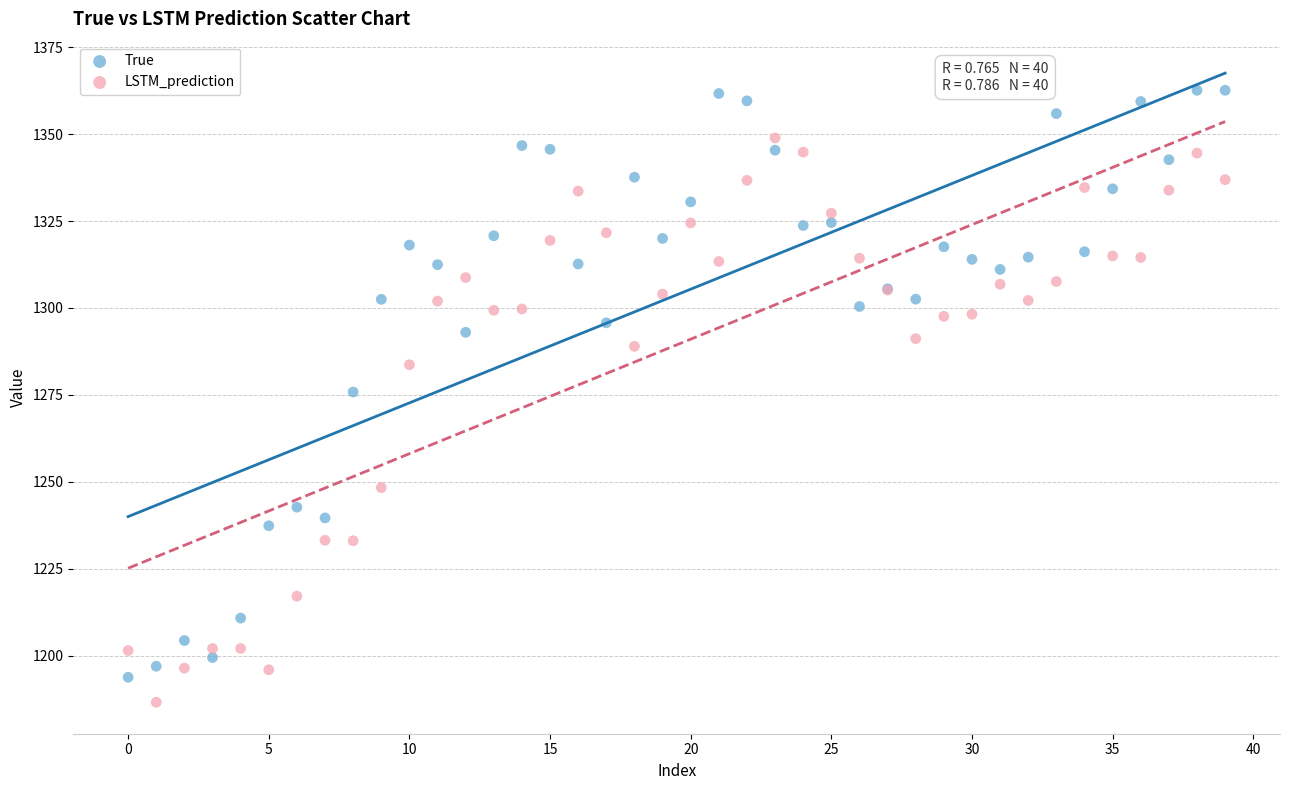

In the True series, what Y value is closest to 1278?

1275.8